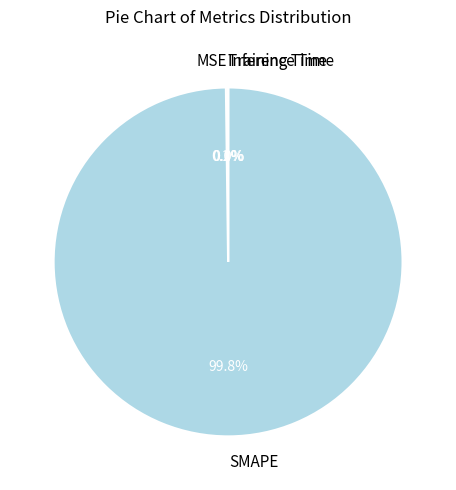

What is the largest slice in the pie chart?

SMAPE